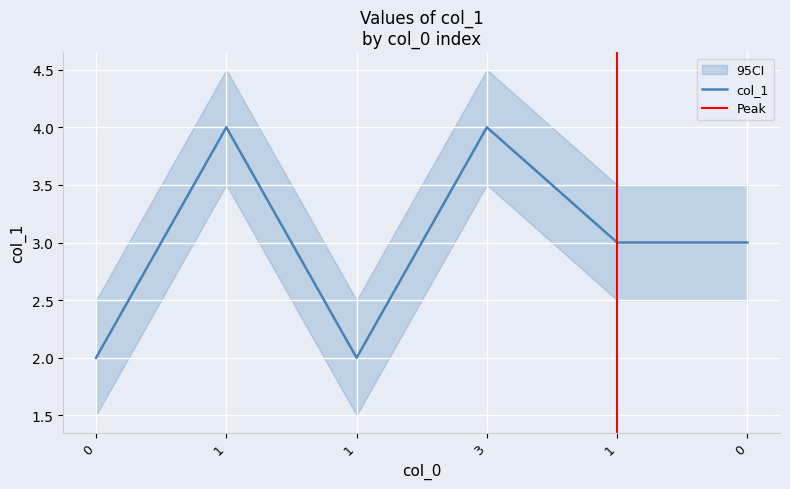

What is the change in value from 1 to 1?

-2